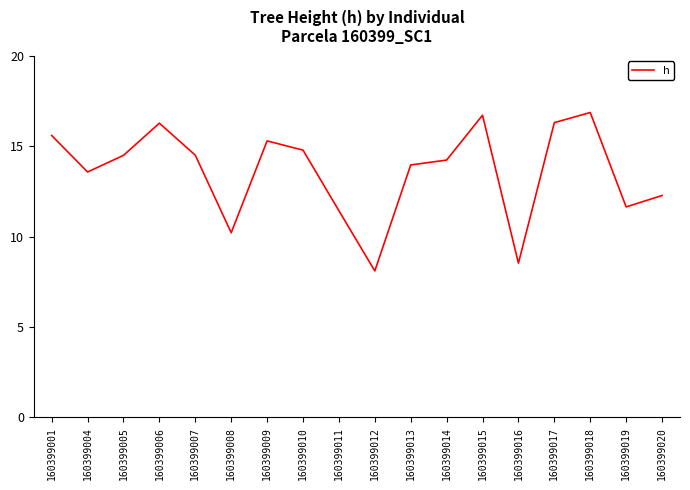

Reading right to left, what are all the values shown in this chart?

160399020=12.3	160399019=11.6	160399018=16.9	160399017=16.3	160399016=8.5	160399015=16.7	160399014=14.2	160399013=14.0	160399012=8.1	160399011=11.4	160399010=14.8	160399009=15.3	160399008=10.2	160399007=14.5	160399006=16.3	160399005=14.5	160399004=13.6	160399001=15.6